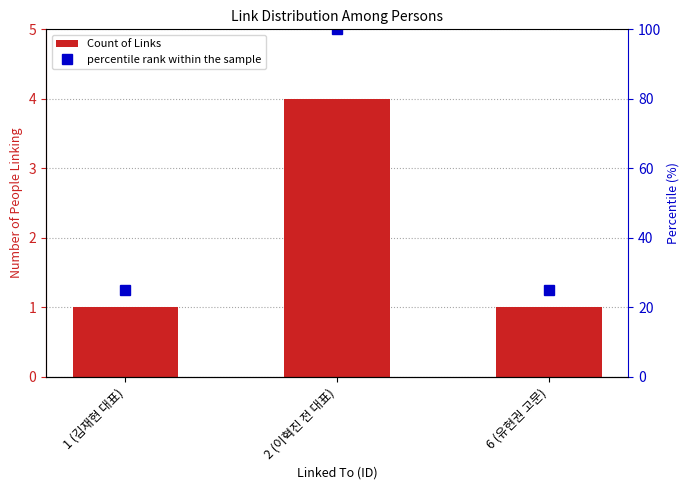

Reading left to right, extract all data points from this chart.

Count of Links: 1 (김재현 대표)=1	2 (이혁진 전 대표)=4	6 (유현권 고문)=1
percentile rank within the sample: 1 (김재현 대표)=25	2 (이혁진 전 대표)=100	6 (유현권 고문)=25